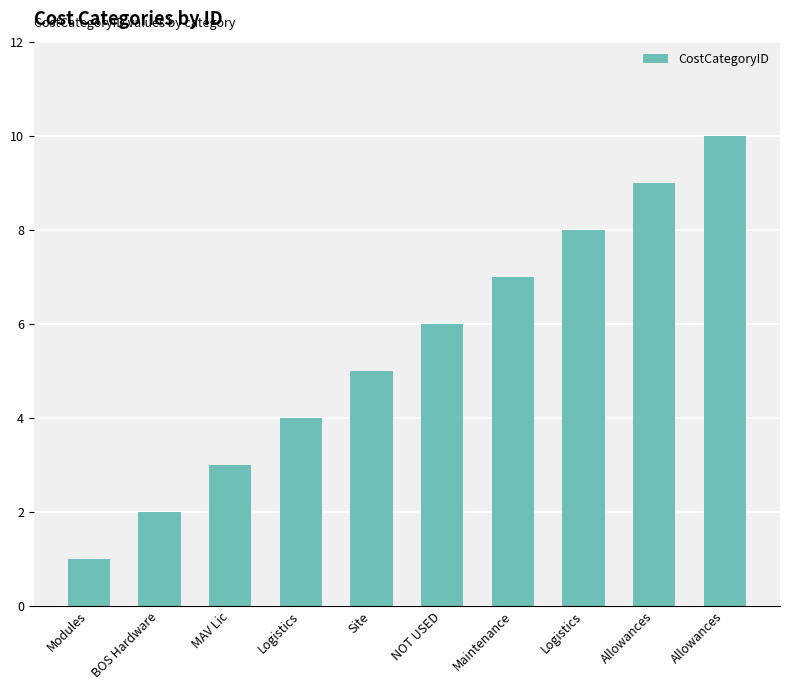

How many bars are there in total?

10